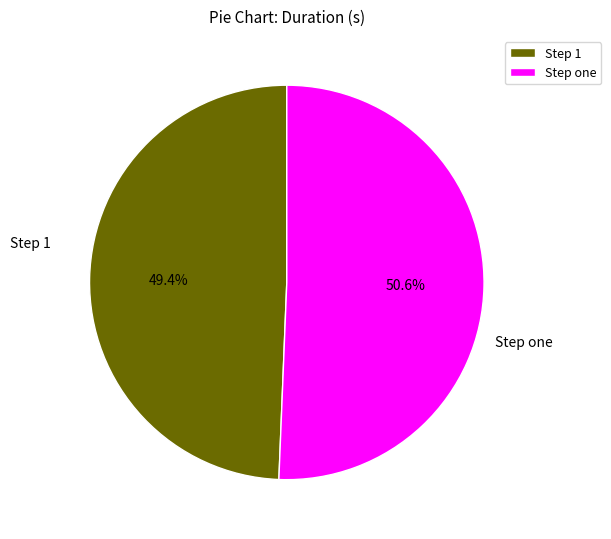

Rank the categories by value from highest to lowest.

Step one, Step 1